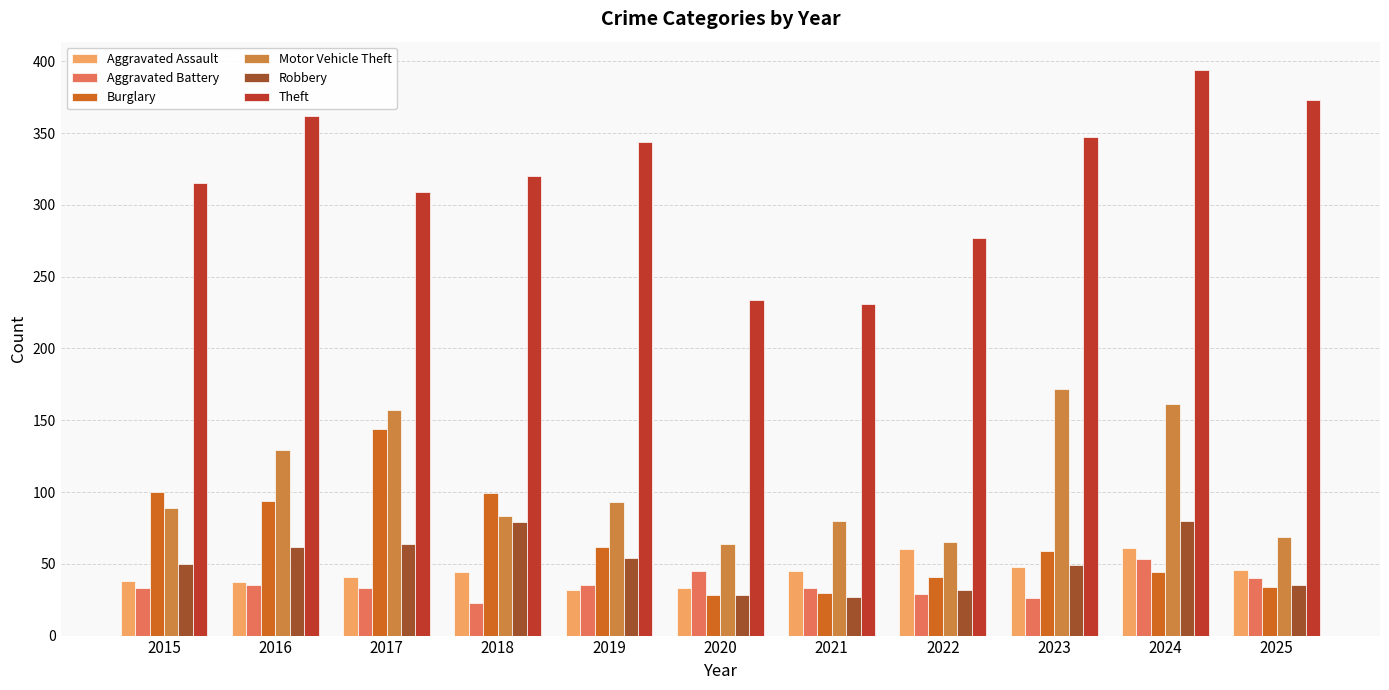

Does the chart contain stacked bars?

No